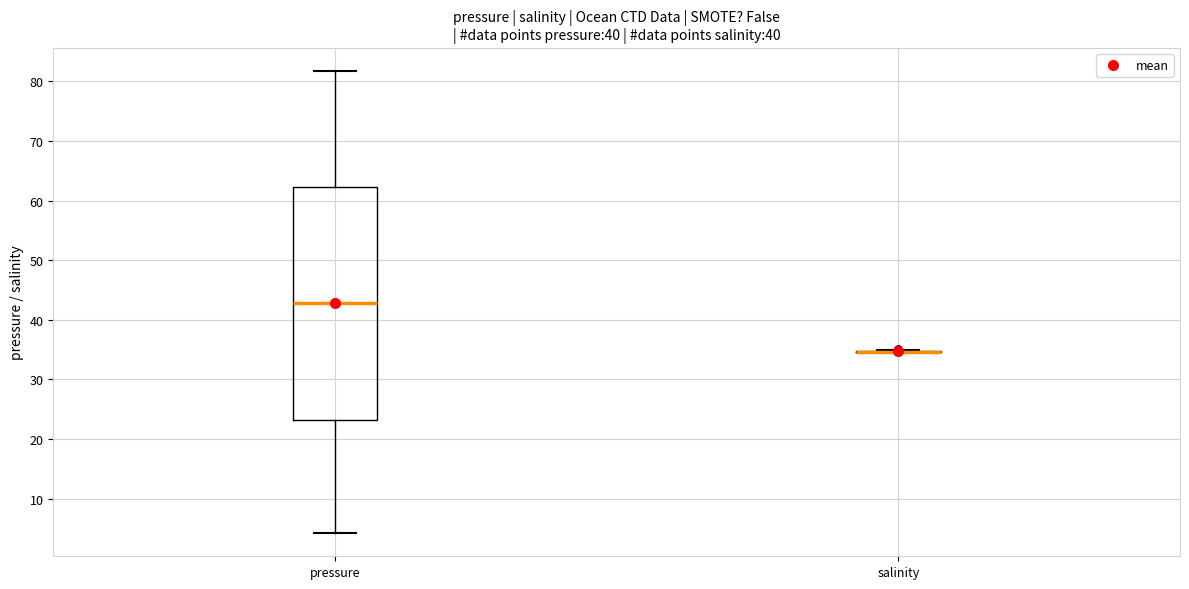

Reading left to right, transcribe this box plot: for each box, give where its median line is, the range the box spans, and where its two whiskers end, as read against the y-axis. The values are not printed on the chart, so give them approximately, as read against the axis.

pressure: median 43, box 23 to 62, whiskers 4 to 82
salinity: box collapsed to a line at 35, whiskers 35 to 35